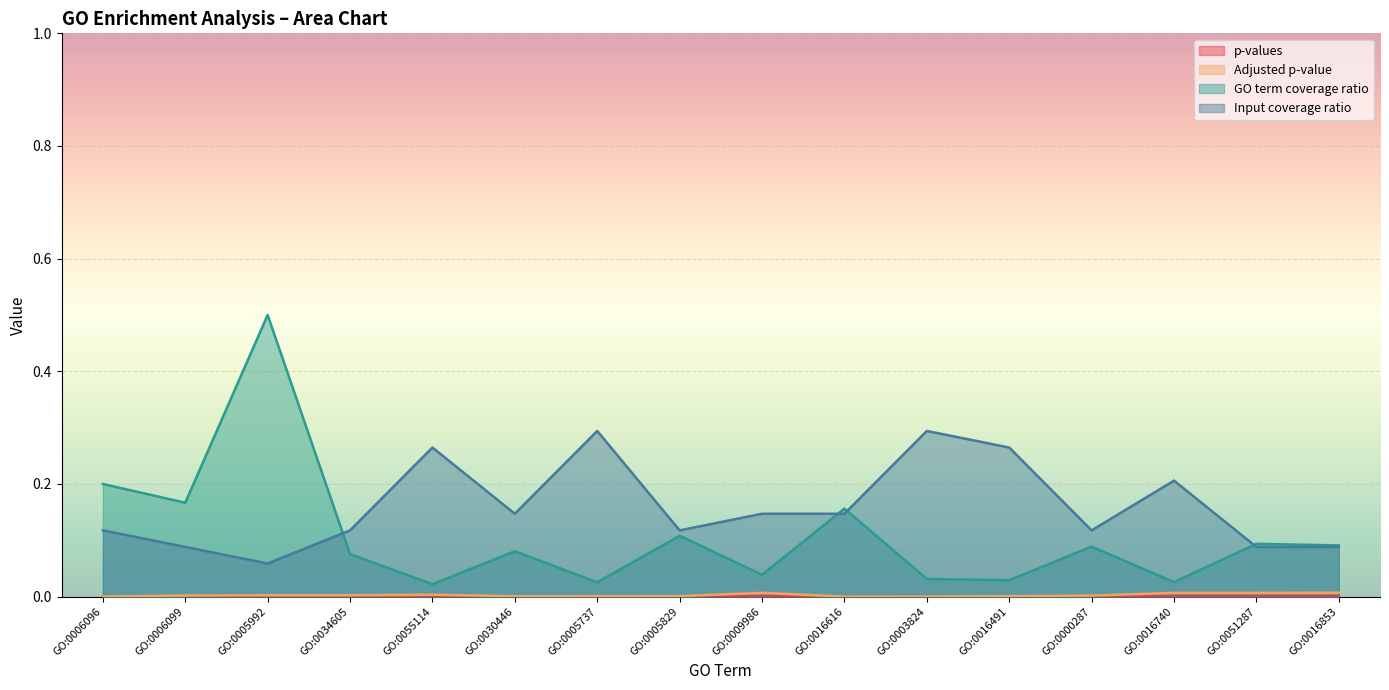

Where is the first local maximum for Adjusted p-value?

GO:0055114